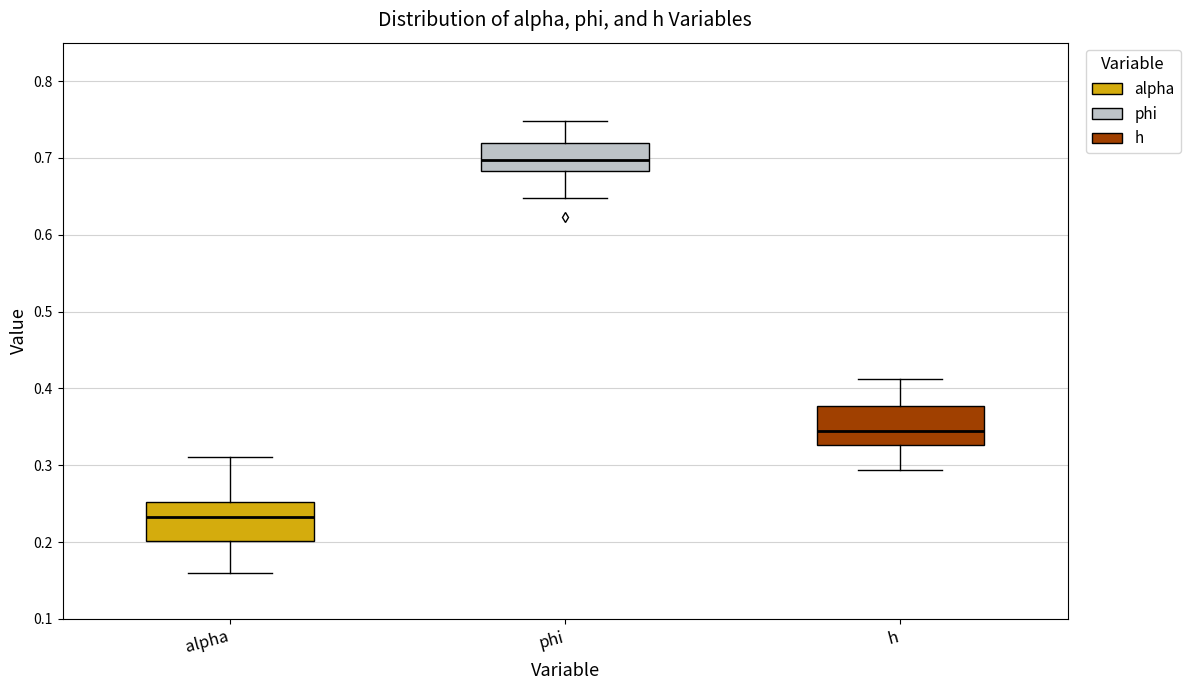

Reading left to right, read every box against the y-axis: the position of its median line, the range the box covers, and the ends of its whiskers. The values are not printed on the chart, so give them approximately, as read against the axis.

alpha: median 0.23, box 0.20 to 0.25, whiskers 0.16 to 0.31
phi: median 0.70, box 0.68 to 0.72, whiskers 0.65 to 0.75
h: median 0.34, box 0.33 to 0.38, whiskers 0.29 to 0.41